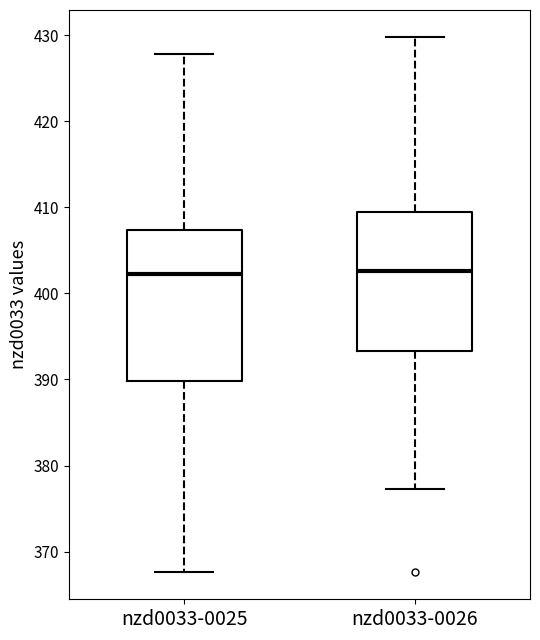

Where is the lower edge of the box for nzd0033-0026 on the y-axis? The values are not printed on the chart, so give them approximately, as read against the axis.

393